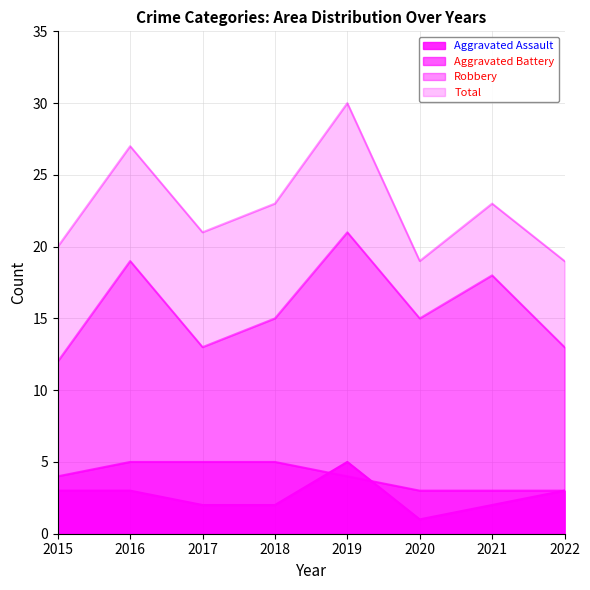

Rank the series by their maximum value, from lowest to highest.

Aggravated Assault, Aggravated Battery, Robbery, Total